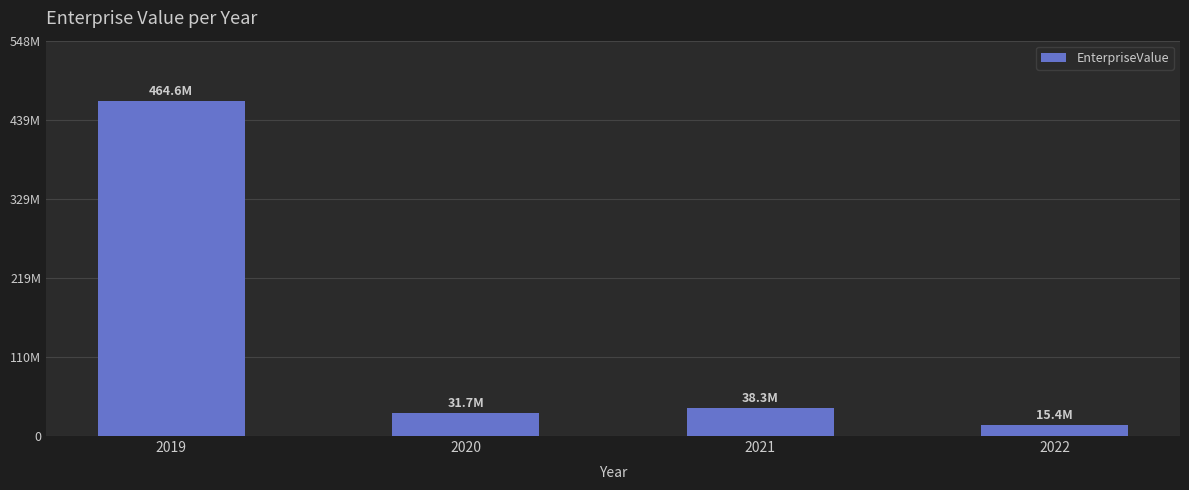

The value at 2020 is 31657100.0. True or false?

True